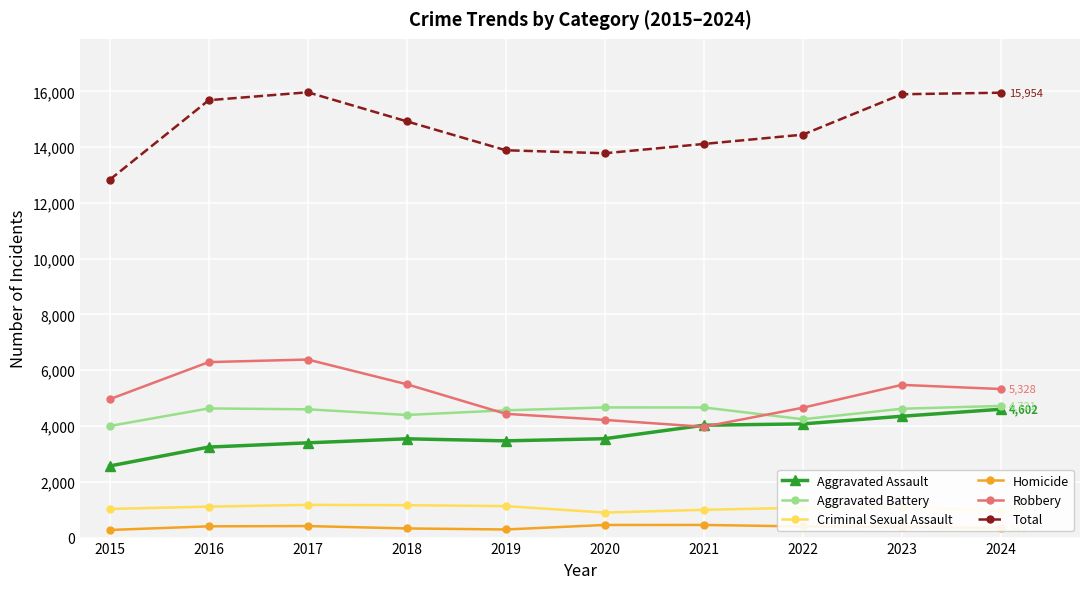

Which series ends up on top after the final intersection of Robbery and Aggravated Assault?

Robbery